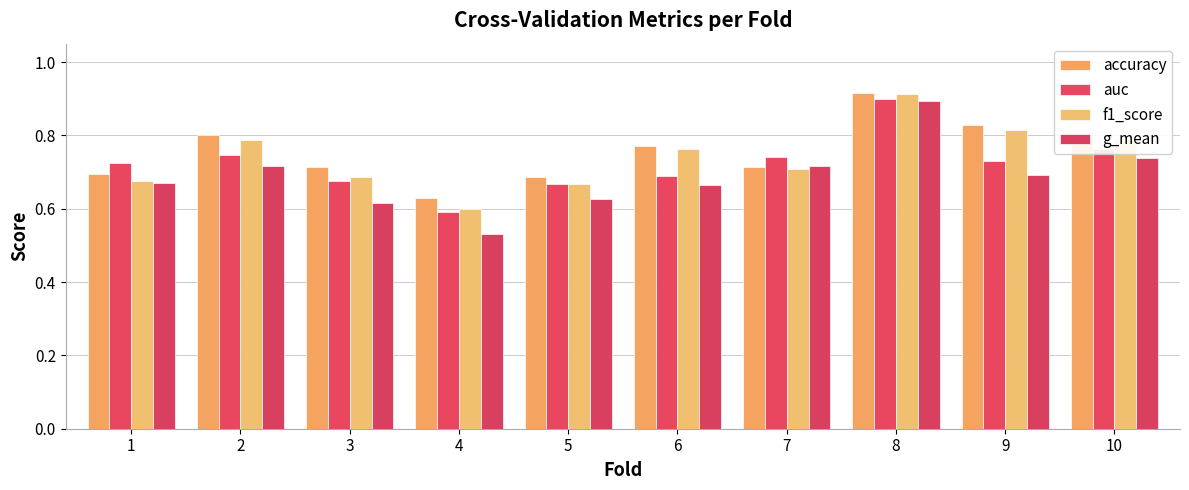

What are all the series names shown in the legend?

accuracy, auc, f1_score, g_mean